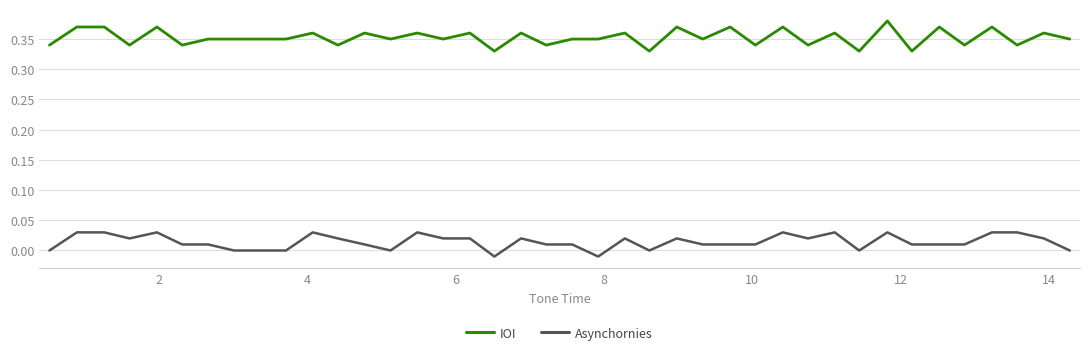

At how many categories does at least one series exceed 0?

40